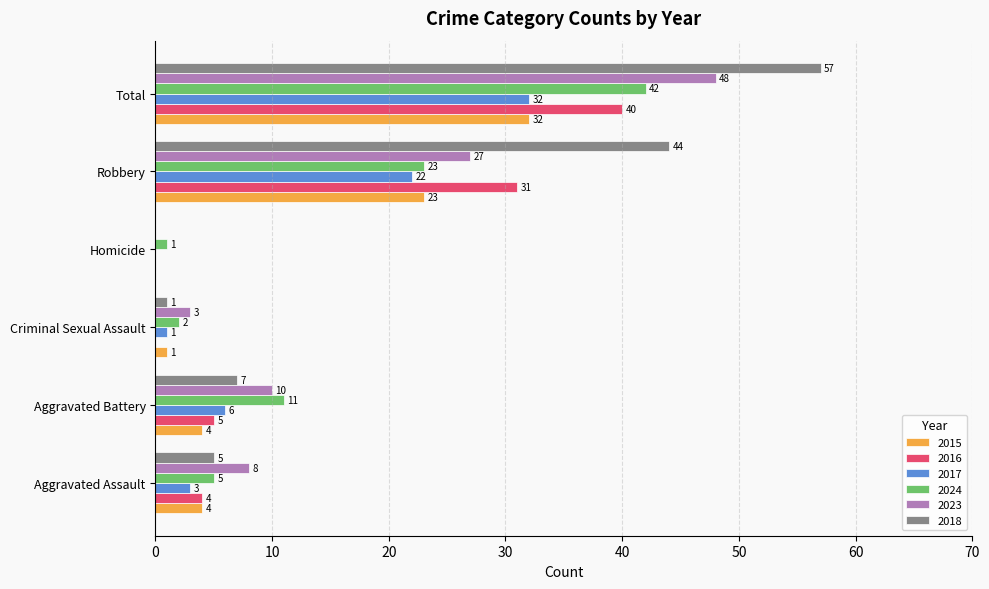

Is it true that 2024 equals 36 at Robbery?

False